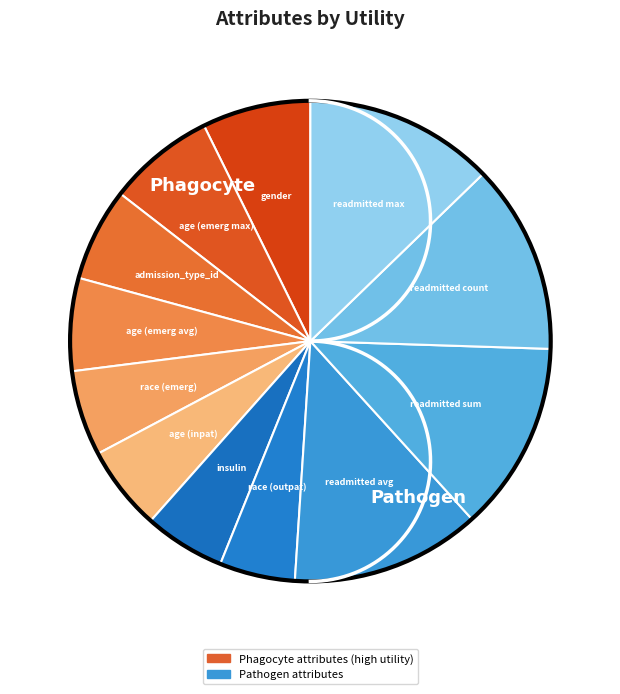

Is there any slice that represents more than half of the pie?

No